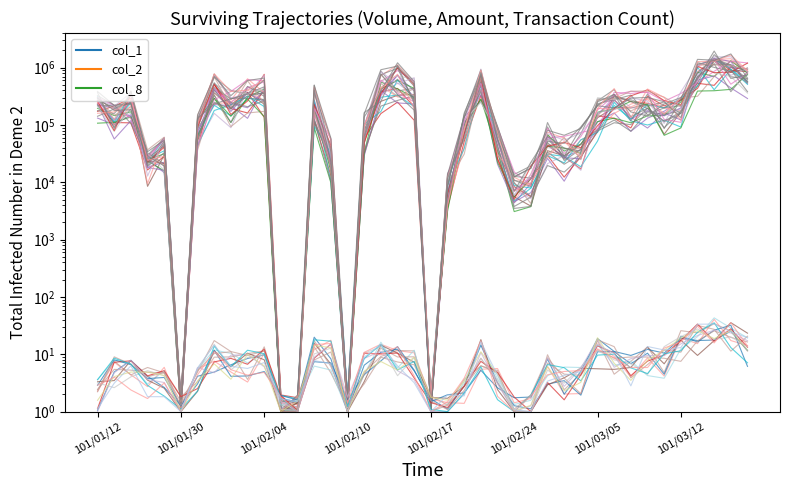

What is the difference between the col_1 values at 29 and 13?

100775.0